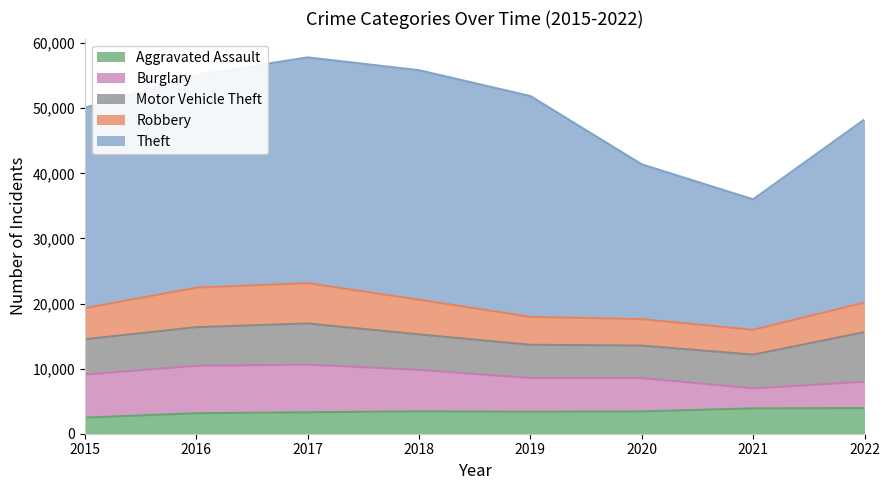

At which label does Motor Vehicle Theft first exceed 5446?

2016